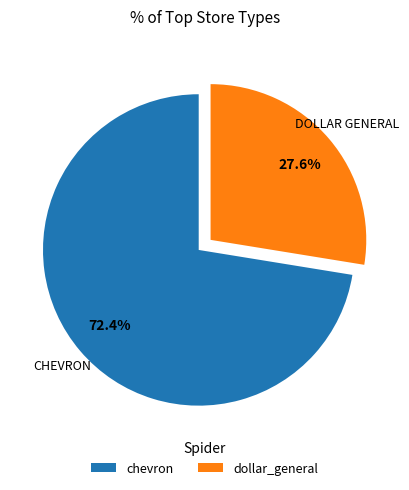

Does dollar_general account for over 50% of the chart?

No